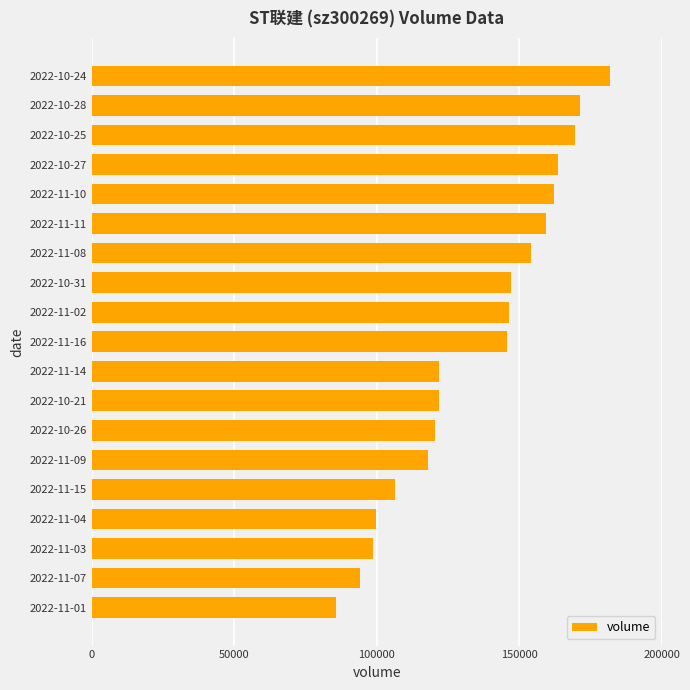

How many bars are there in total?

19